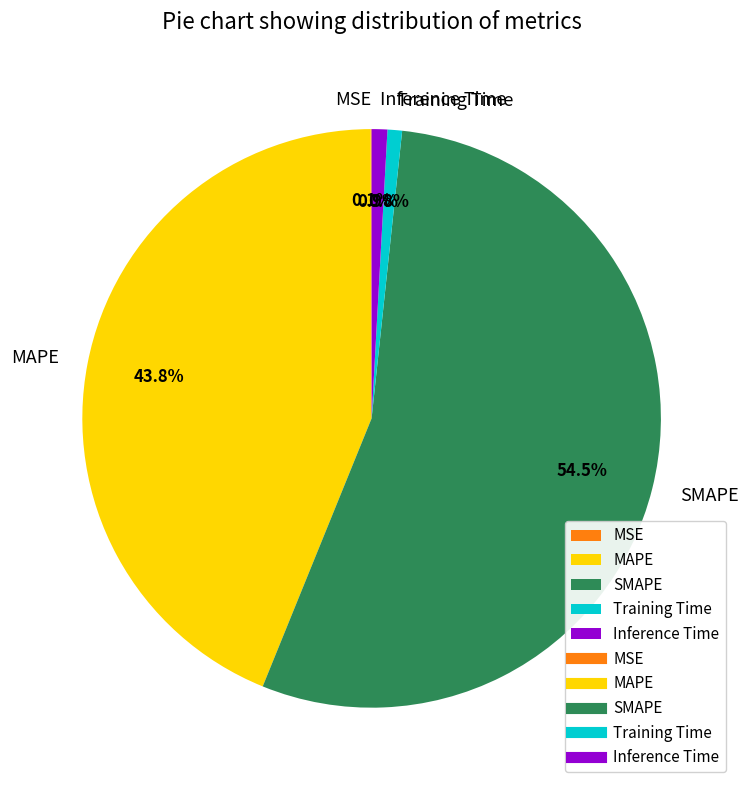

What portion of the pie excludes MAPE?

56.2%